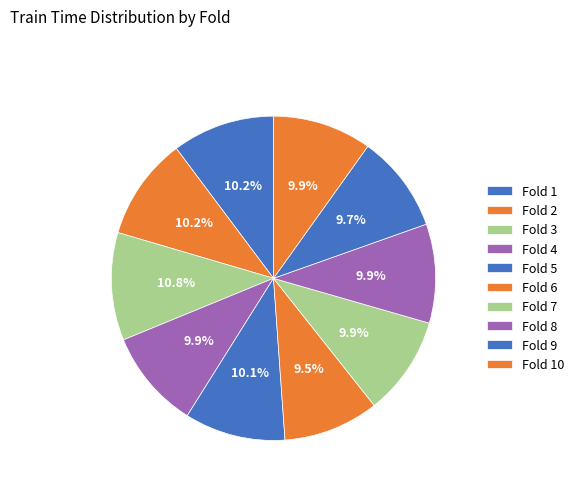

How many segments does this pie chart have?

10